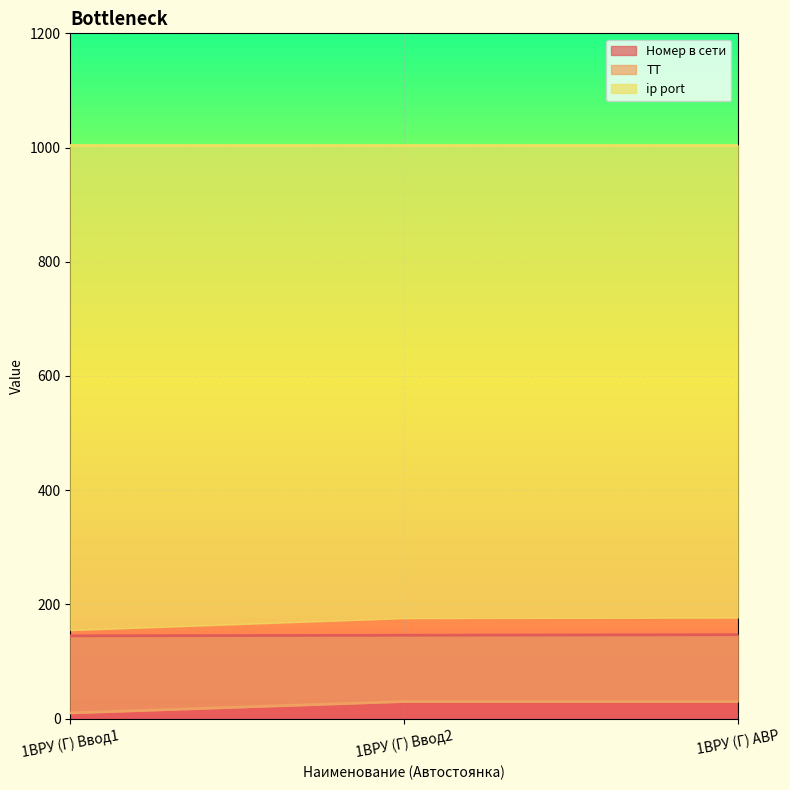

The value of Номер в сети at 1ВРУ (Г) Ввод1 is 215. True or false?

False